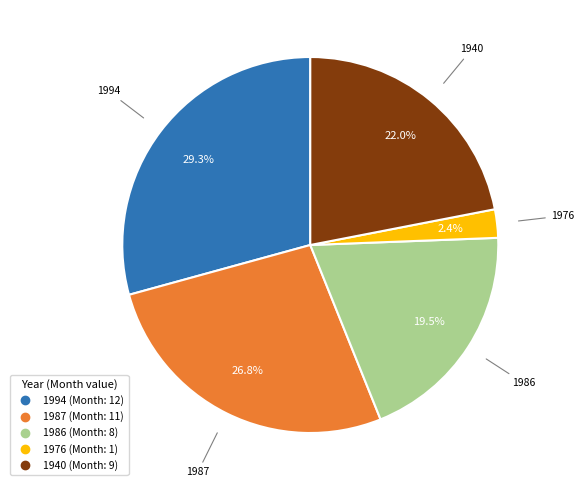

To the nearest percent, what portion does 1940 represent?

22%